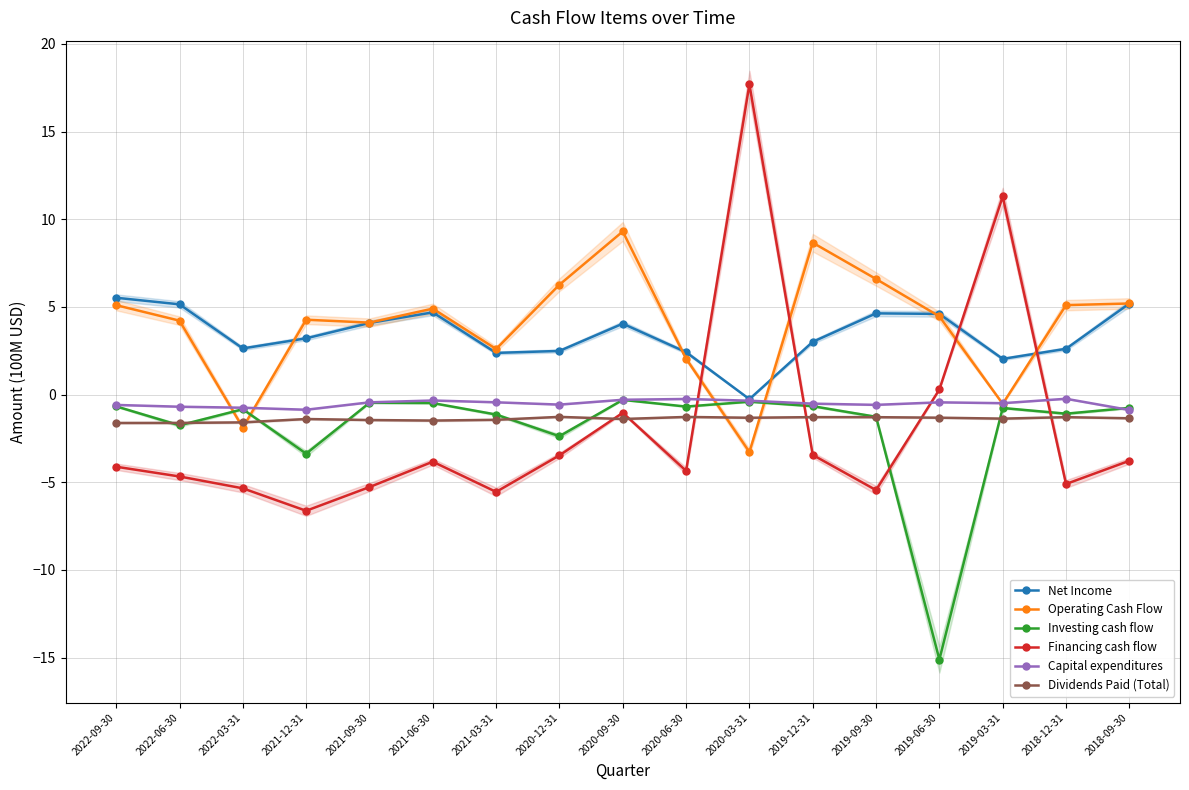

Read the Operating Cash Flow value at 2021-06-30.

4.9